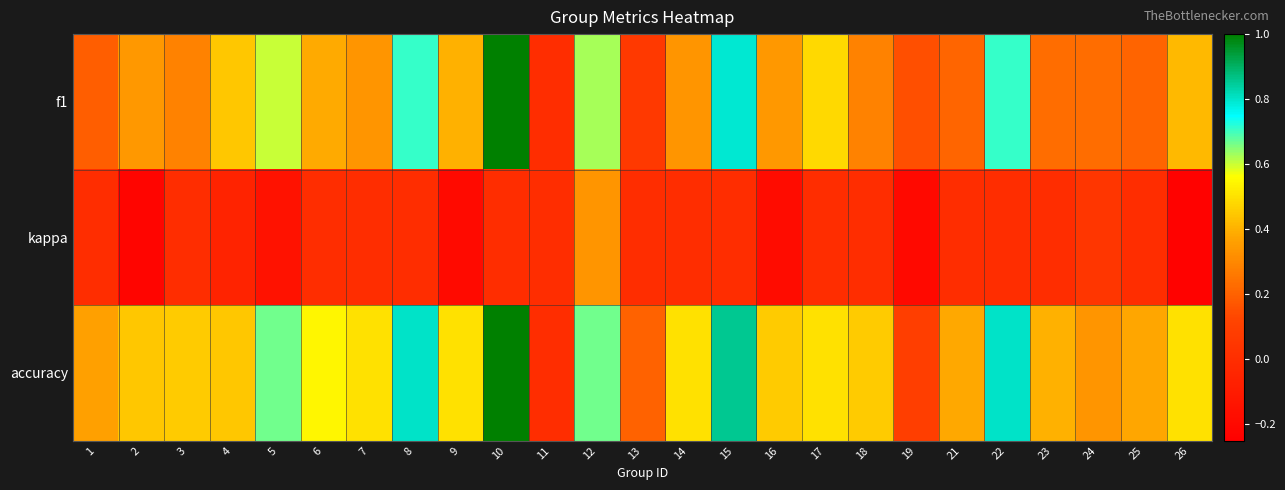

How many data points does each series have?

25